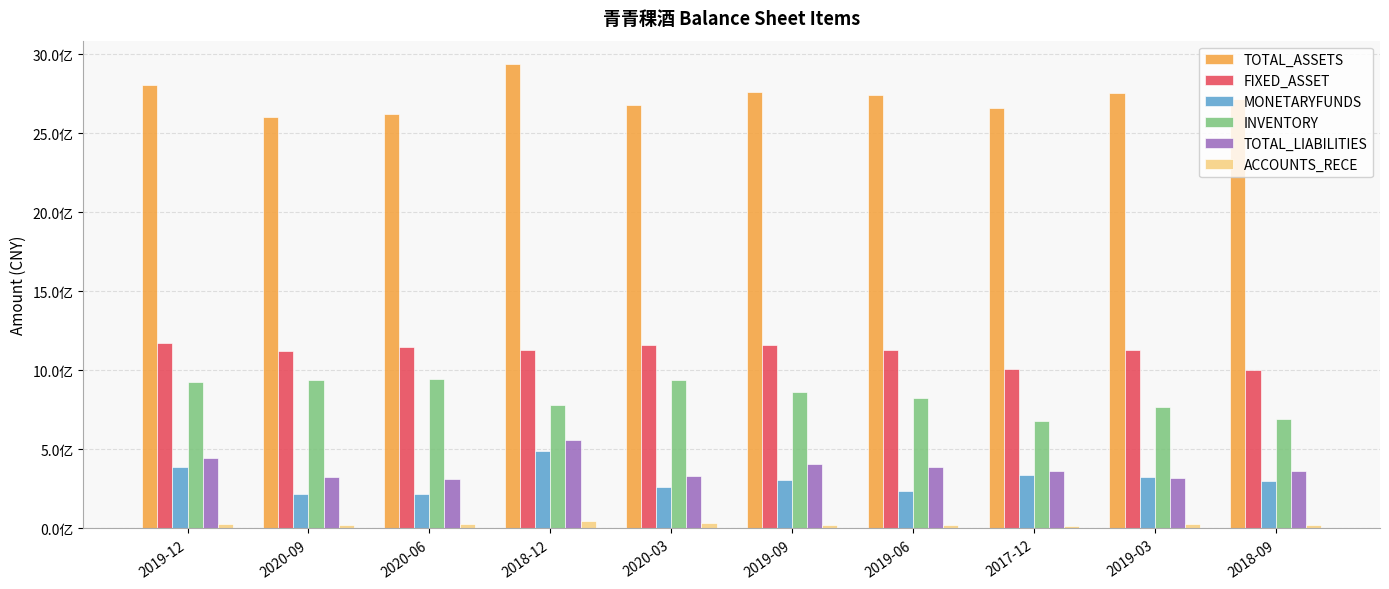

What are all the series names shown in the legend?

TOTAL_ASSETS, FIXED_ASSET, MONETARYFUNDS, INVENTORY, TOTAL_LIABILITIES, ACCOUNTS_RECE